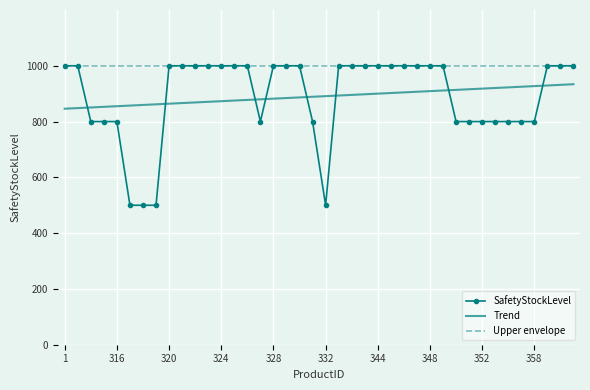

What is the difference between the second highest and minimum values in the Trend series?

85.6